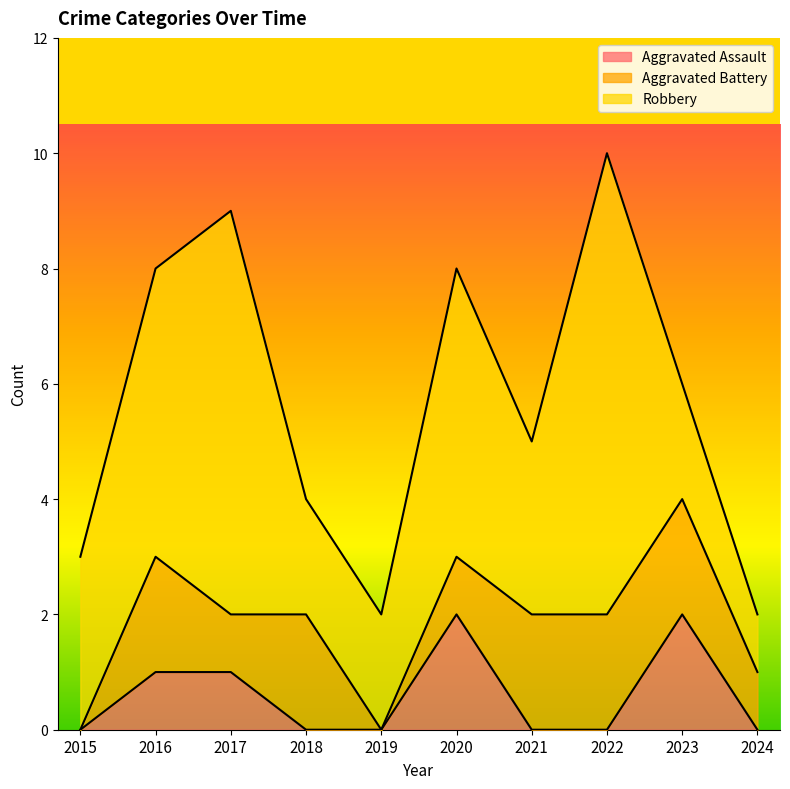

What is the highest value of the Robbery series?

8